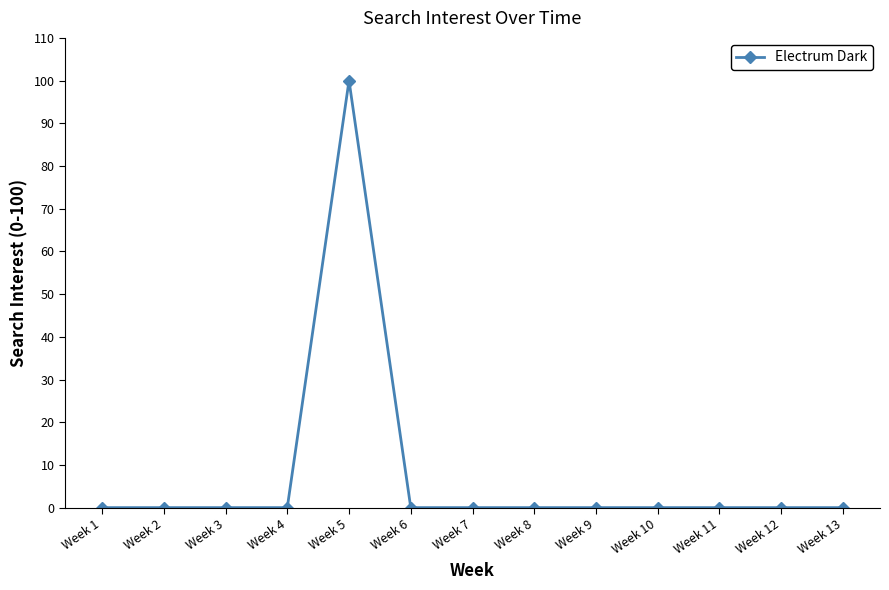

The chart shows a value of -69 at Week 13. True or false?

False